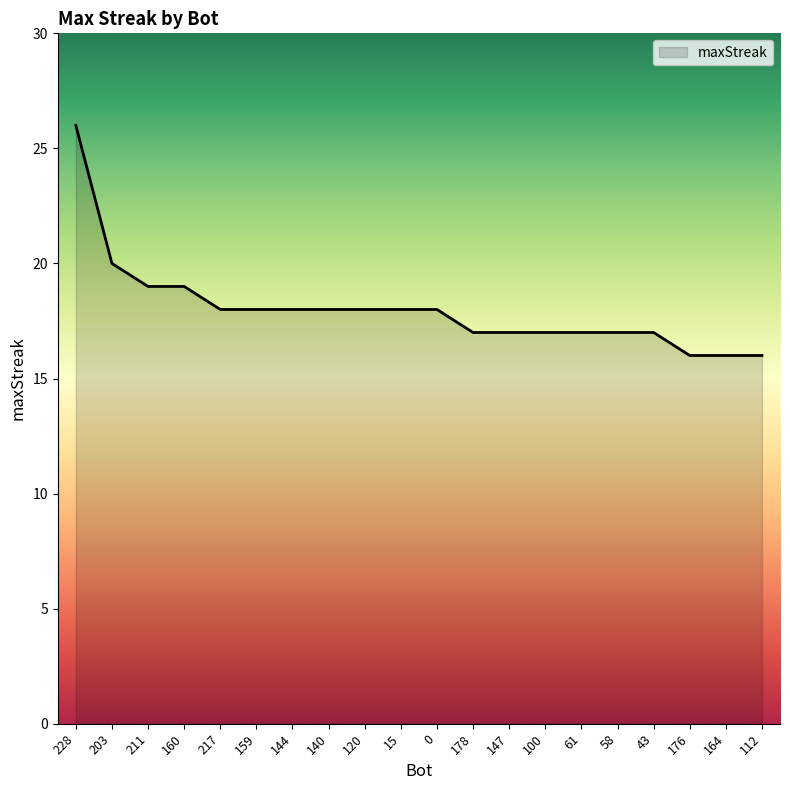

The value at 144 is 18. True or false?

True